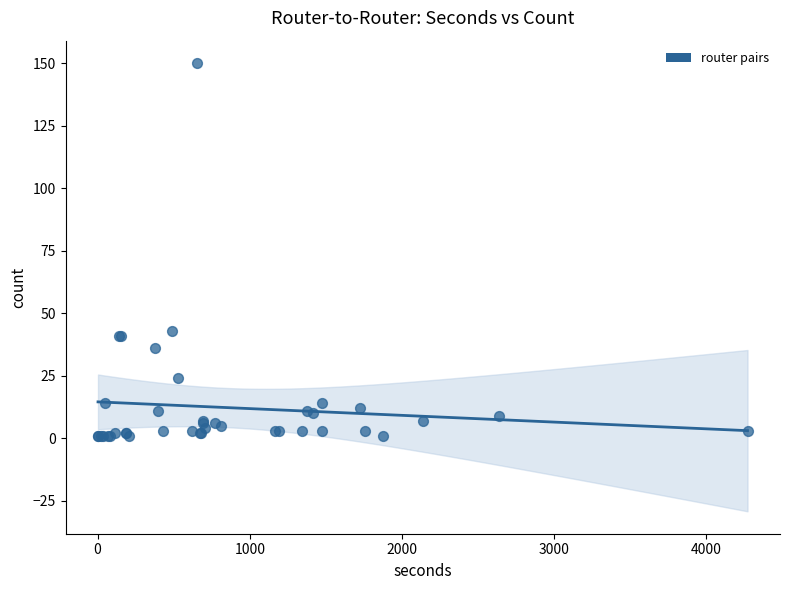

What Y value in the scatter plot is closest to 75?

43